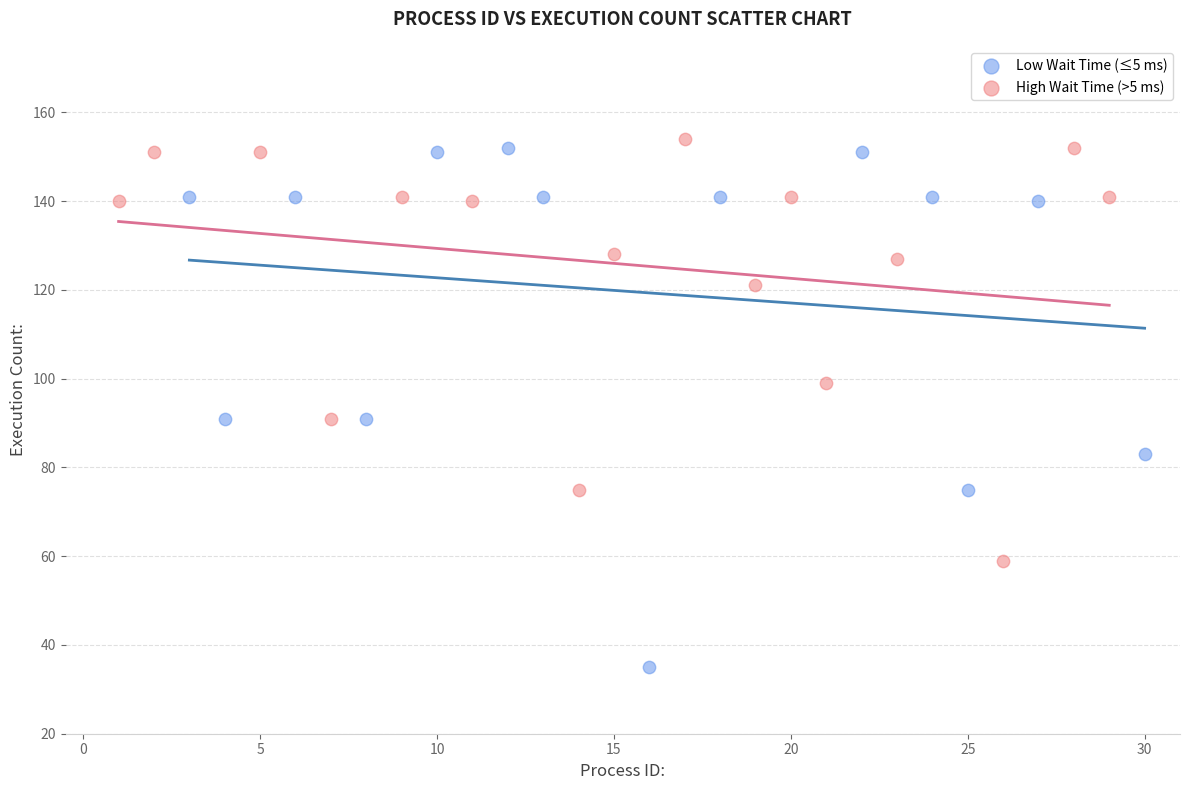

What are all the series names shown in the legend?

Low Wait Time (≤5 ms), High Wait Time (>5 ms)